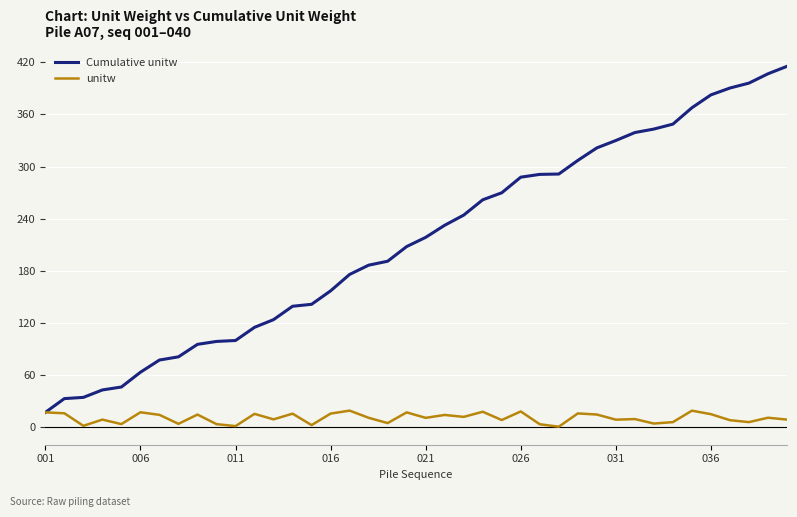

What are all the series names shown in the legend?

Cumulative unitw, unitw